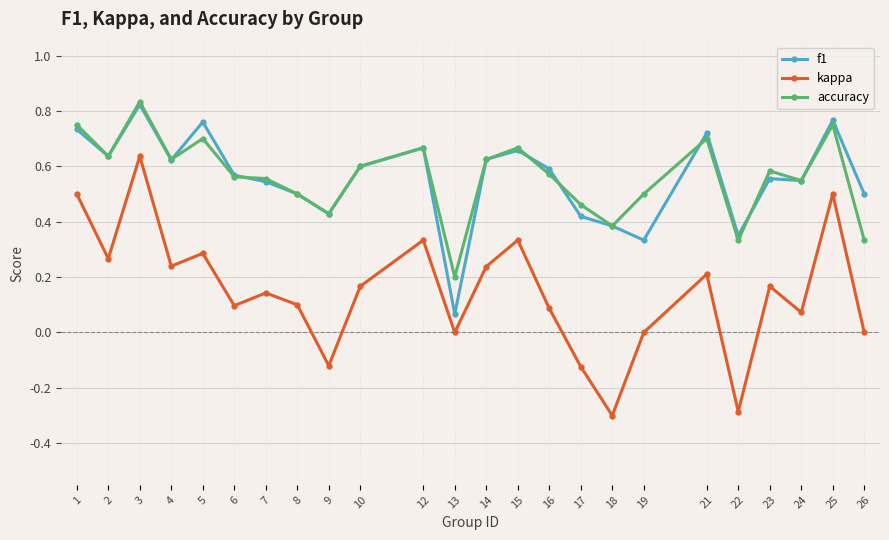

What is the minimum value shown in the chart?

-0.3